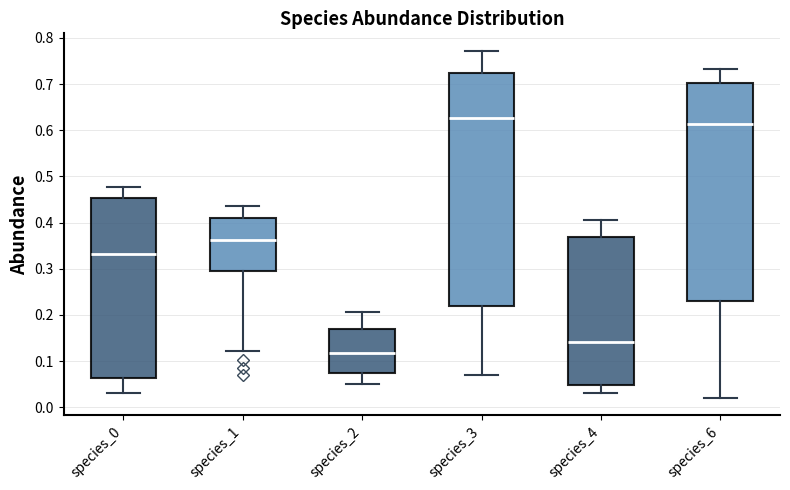

Which box is the tallest, from its lower edge to its upper edge?

species_3